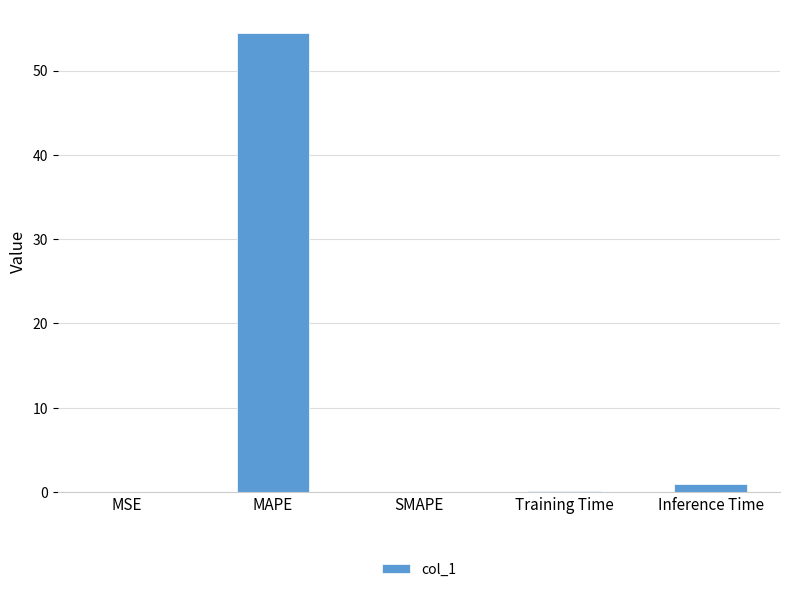

Which has a higher value, MSE or MAPE?

MAPE